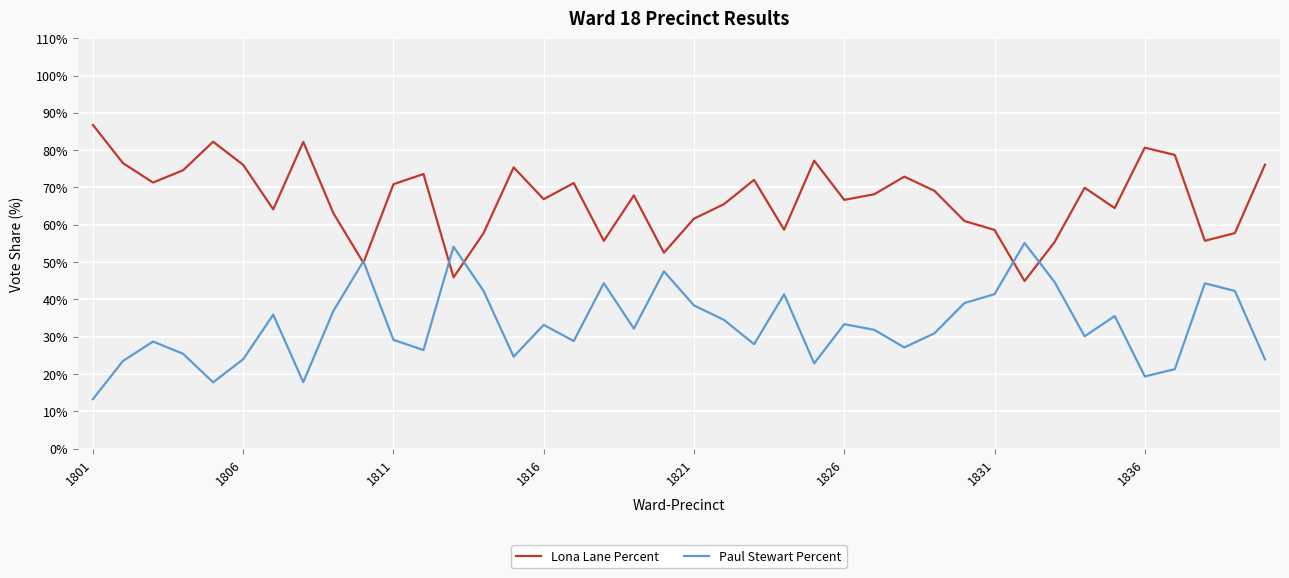

What is the minimum value for Paul Stewart Percent?

13.2